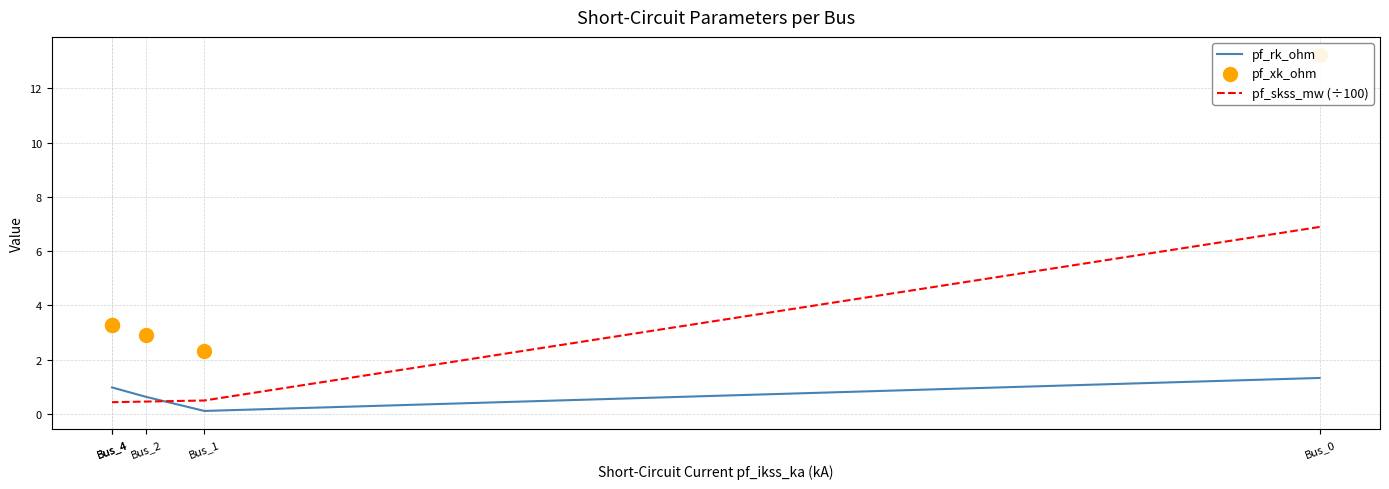

What is the total value across all series at Bus_4?

4.7